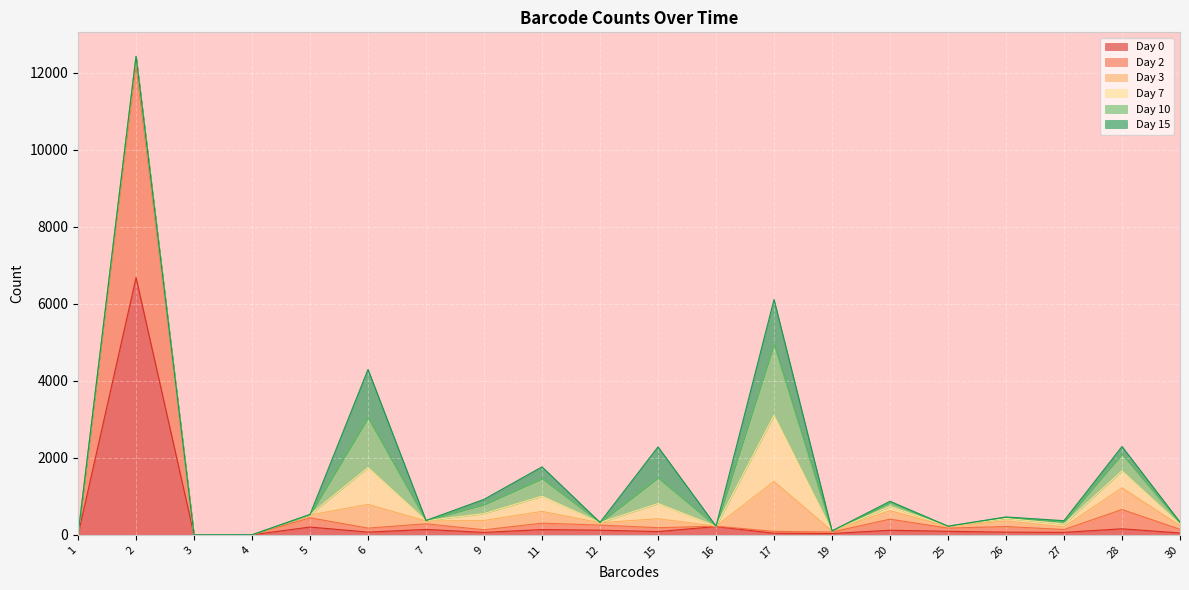

How many interior local valleys does the Day 2 series have?

7